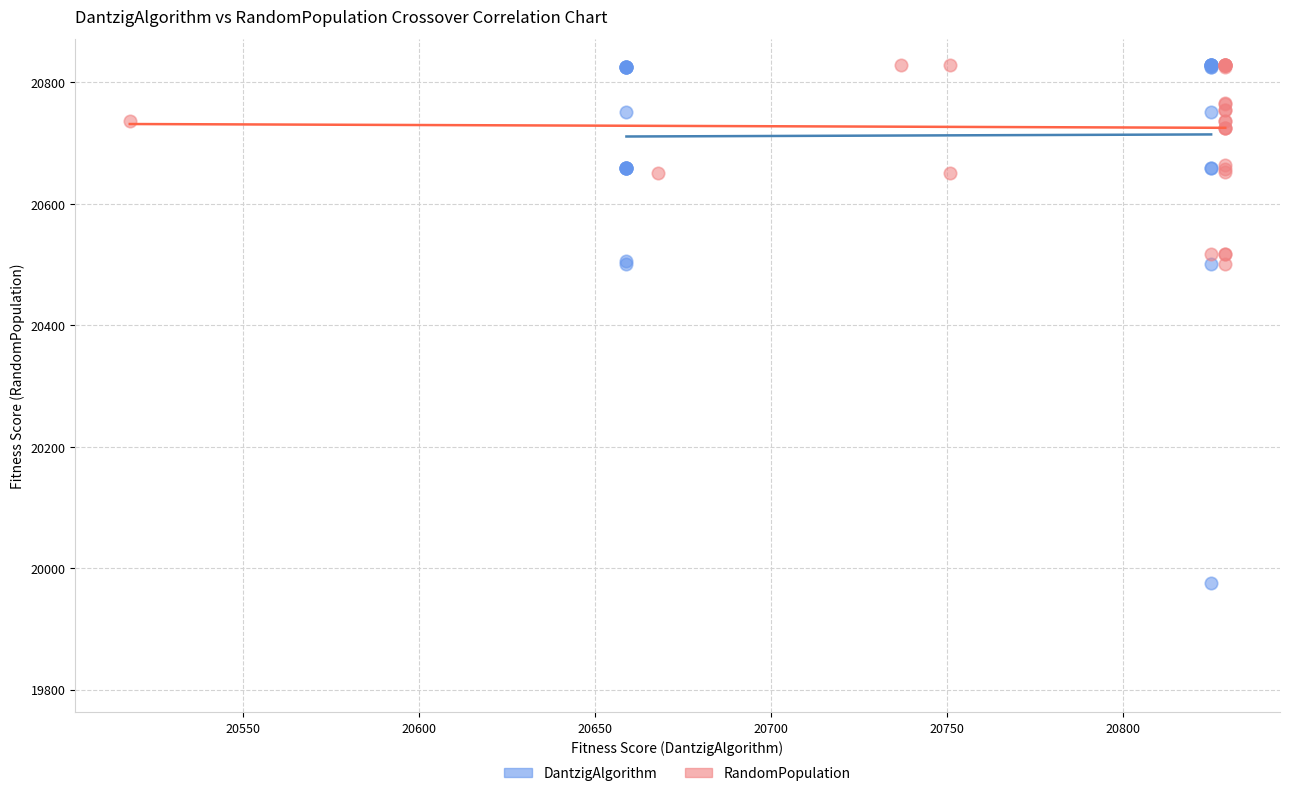

Which series reaches the minimum Y coordinate?

DantzigAlgorithm